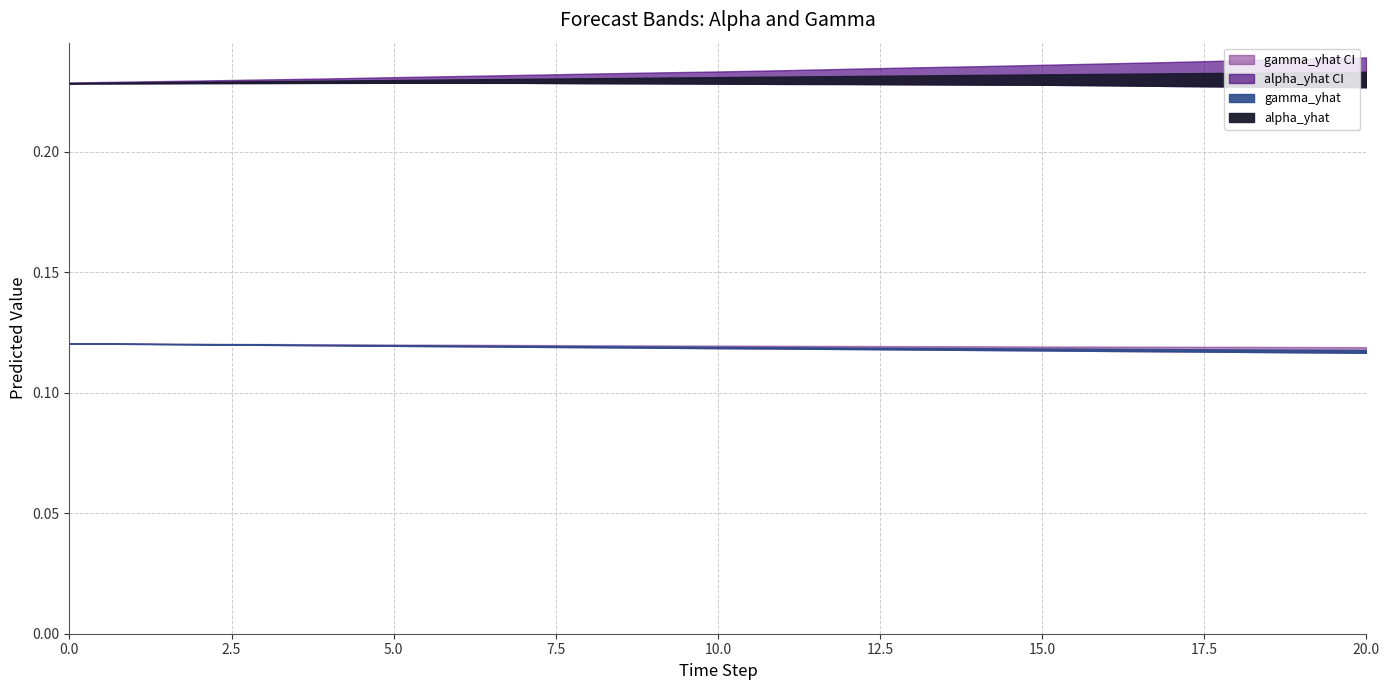

Between 14 and 0, which is larger?

14